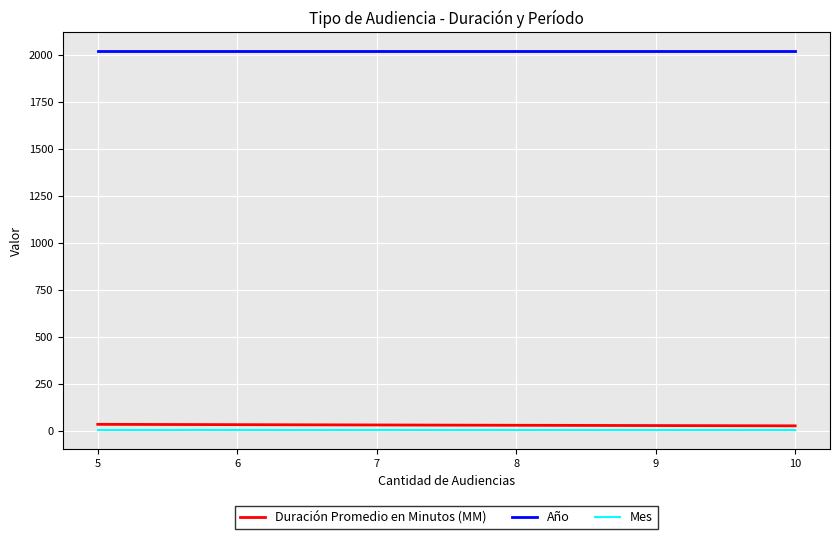

What is the average value of the Año series?

2019